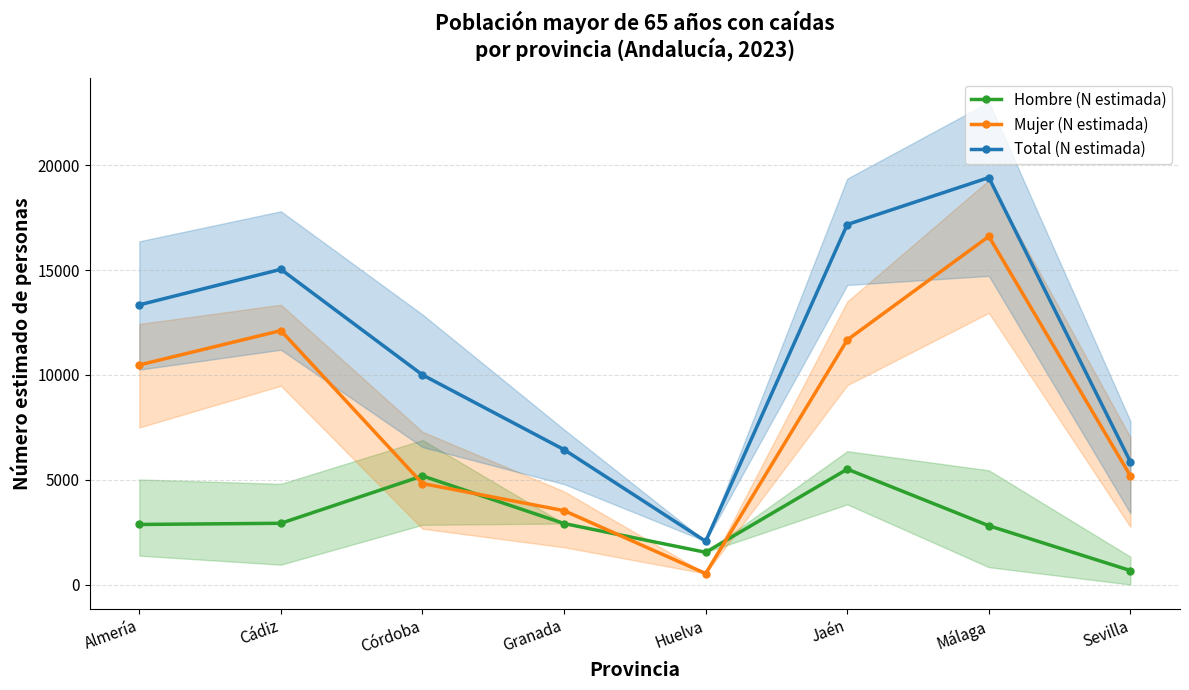

True or false: Total (N estimada) has a value of 7542 at Almería.

False